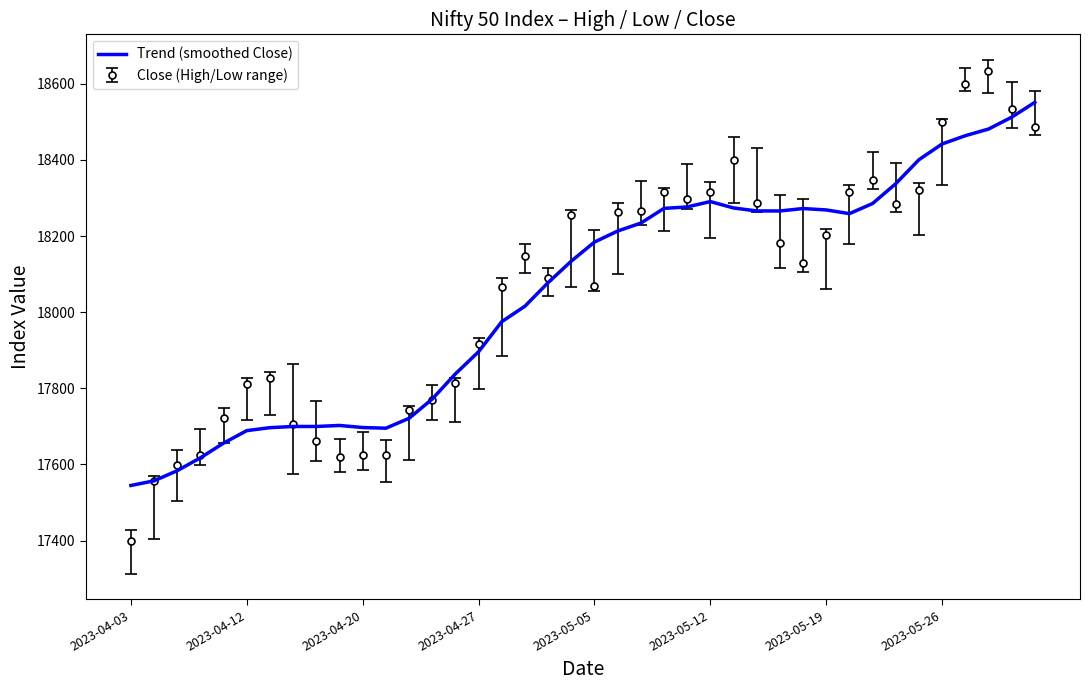

List the series in order of their peak value, lowest first.

Trend (smoothed Close), Close (High/Low range)